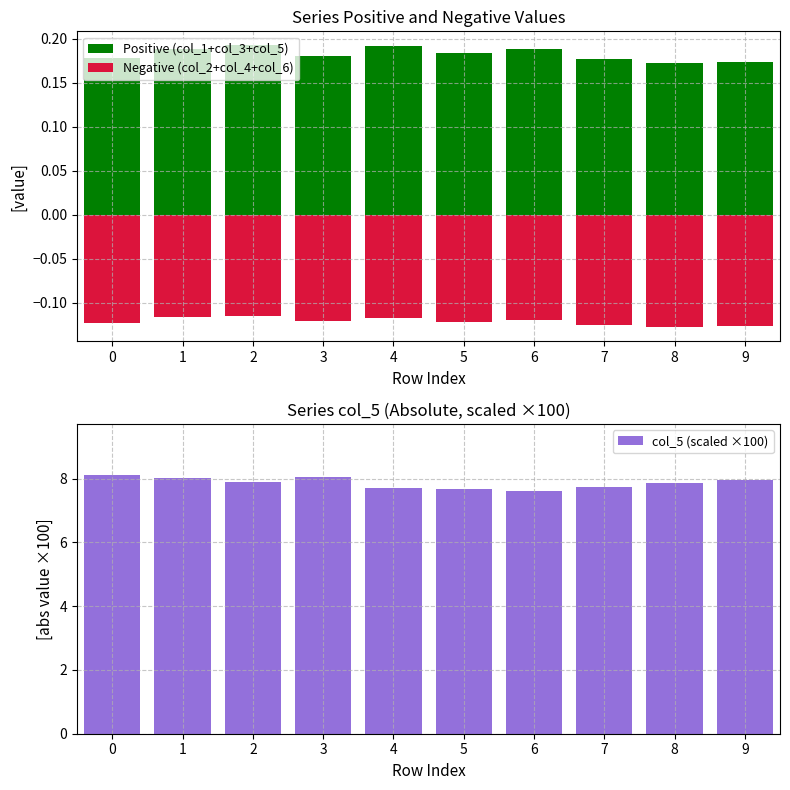

Which category has the lowest value in the col_5 (scaled ×100) series?

6